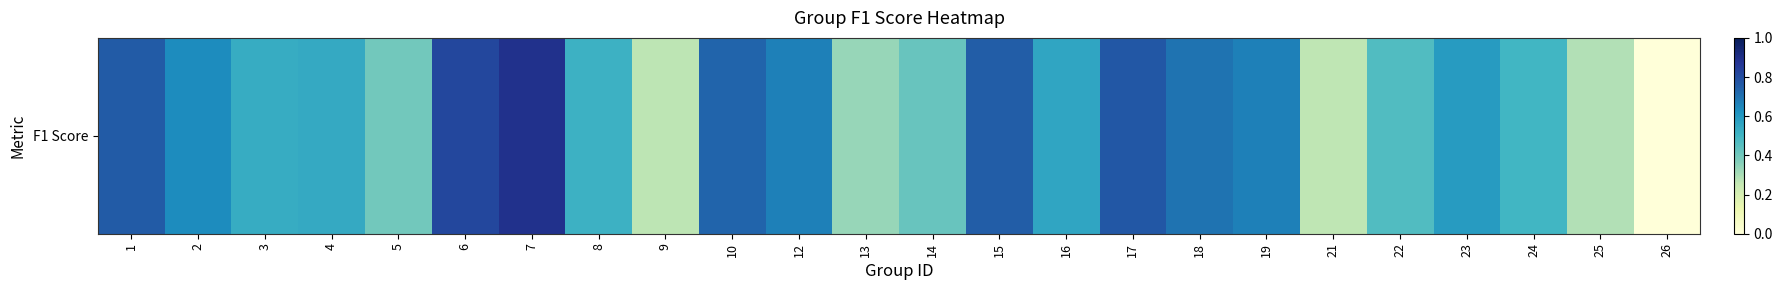

List the labels in order of value, largest first.

7, 6, 17, 1, 15, 10, 18, 12, 19, 2, 23, 16, 4, 3, 8, 24, 22, 14, 5, 13, 25, 9, 21, 26